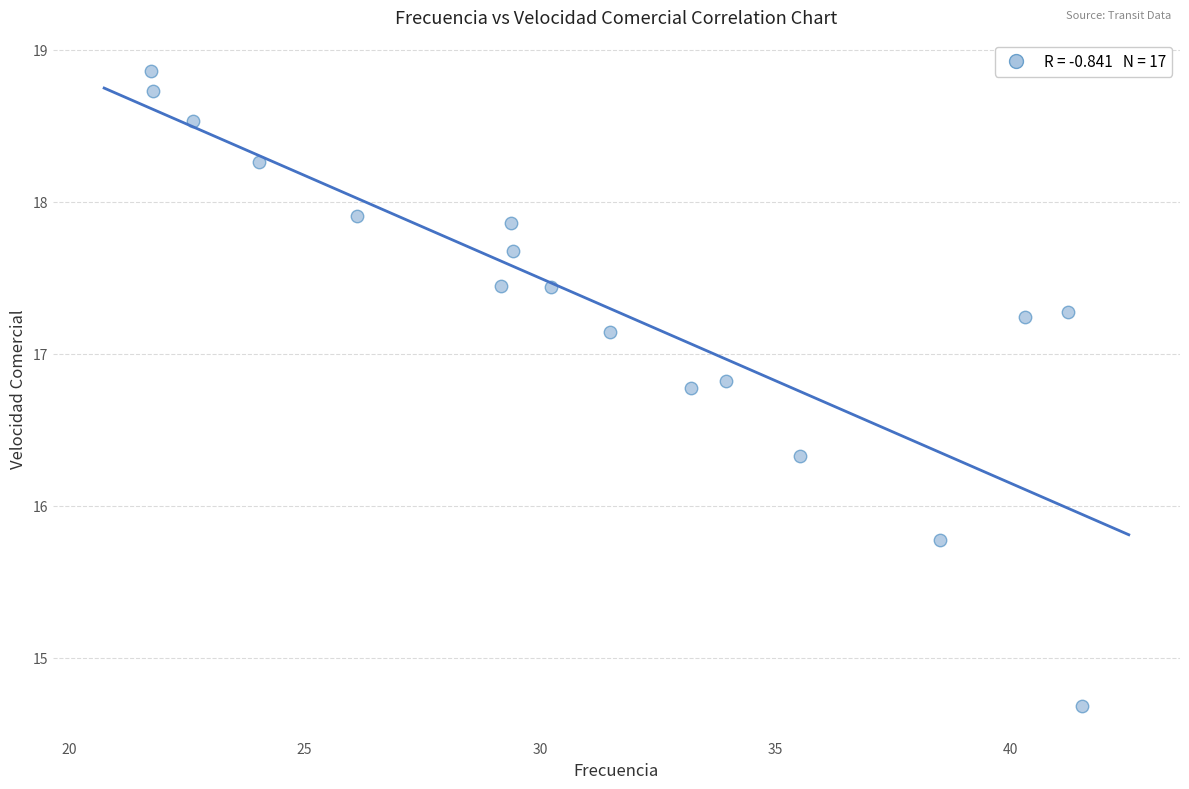

What is the range of X values (max minus min)?

19.8